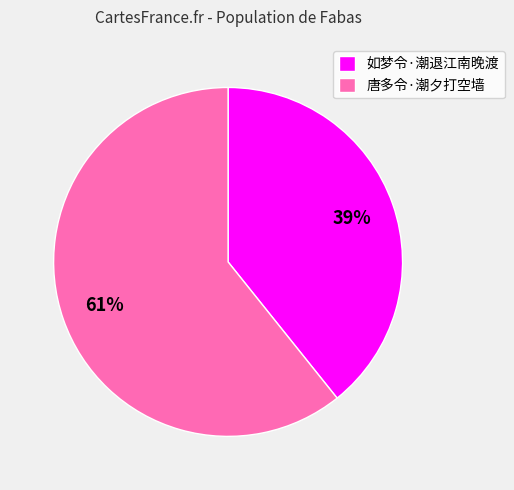

How many segments does this pie chart have?

2